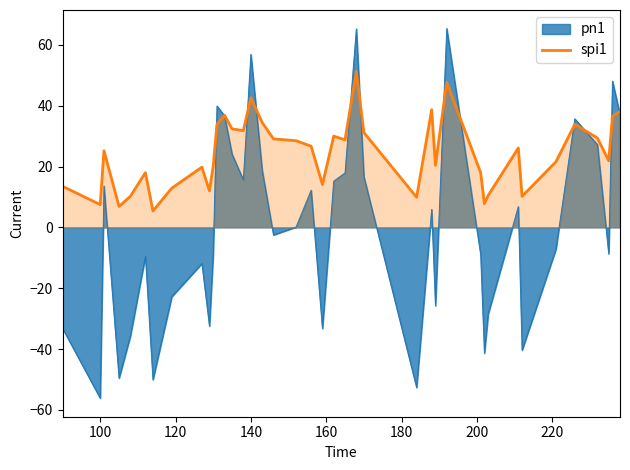

What is the smallest value displayed?

-56.2